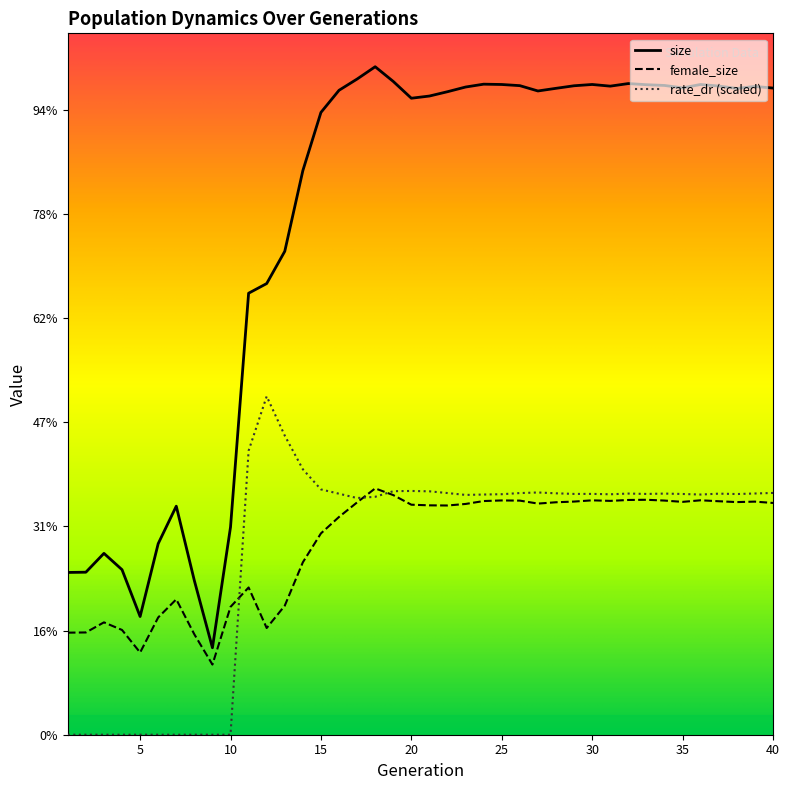

How many interior local peaks does the size series have?

8